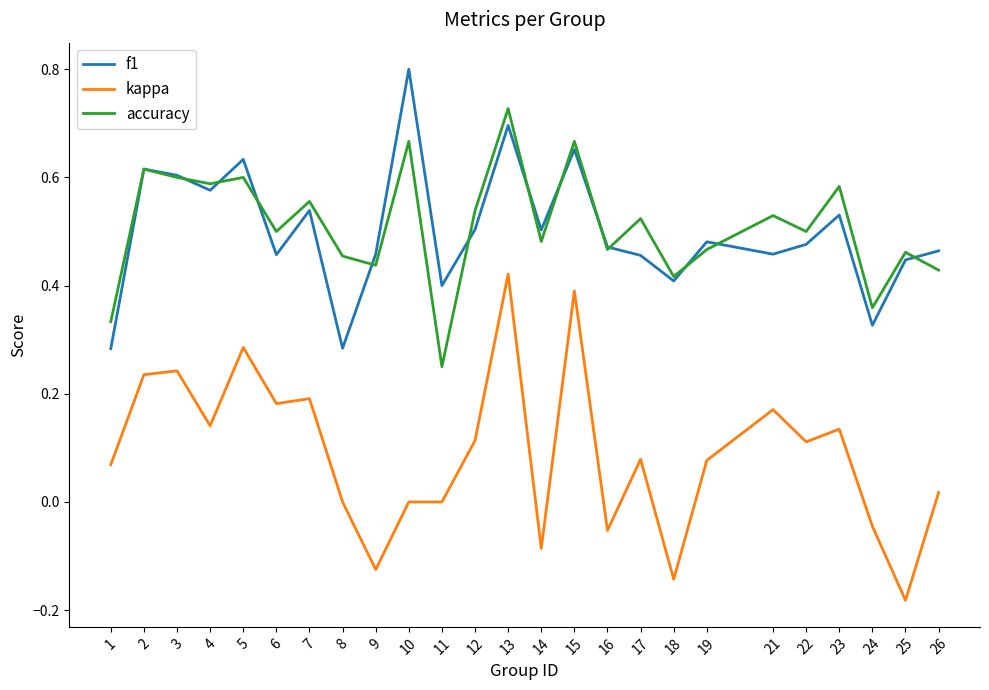

True or false: accuracy and kappa intersect in this chart.

False